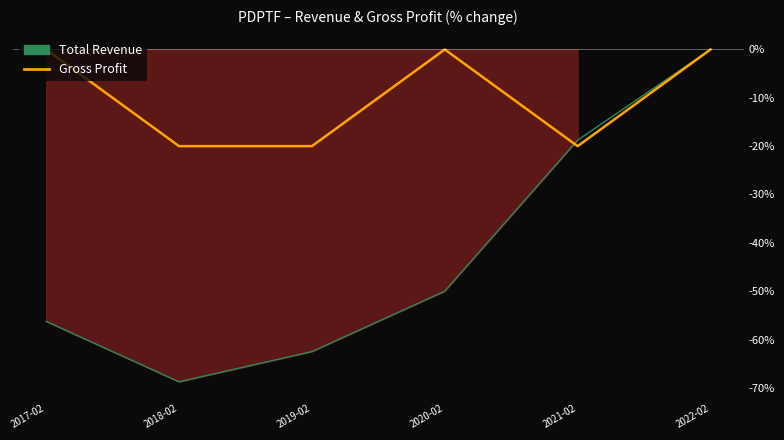

True or false: Gross Profit and Total Revenue intersect in this chart.

True